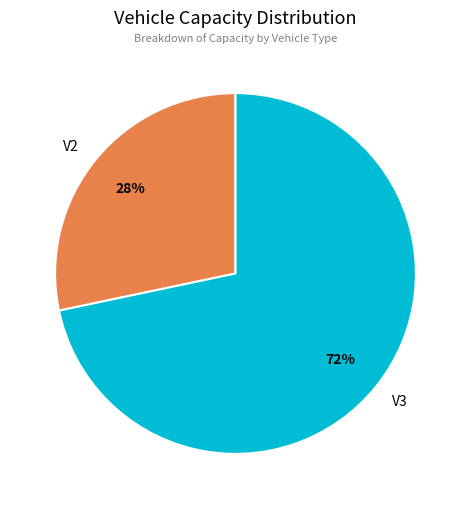

Which has a higher value, V3 or V2?

V3